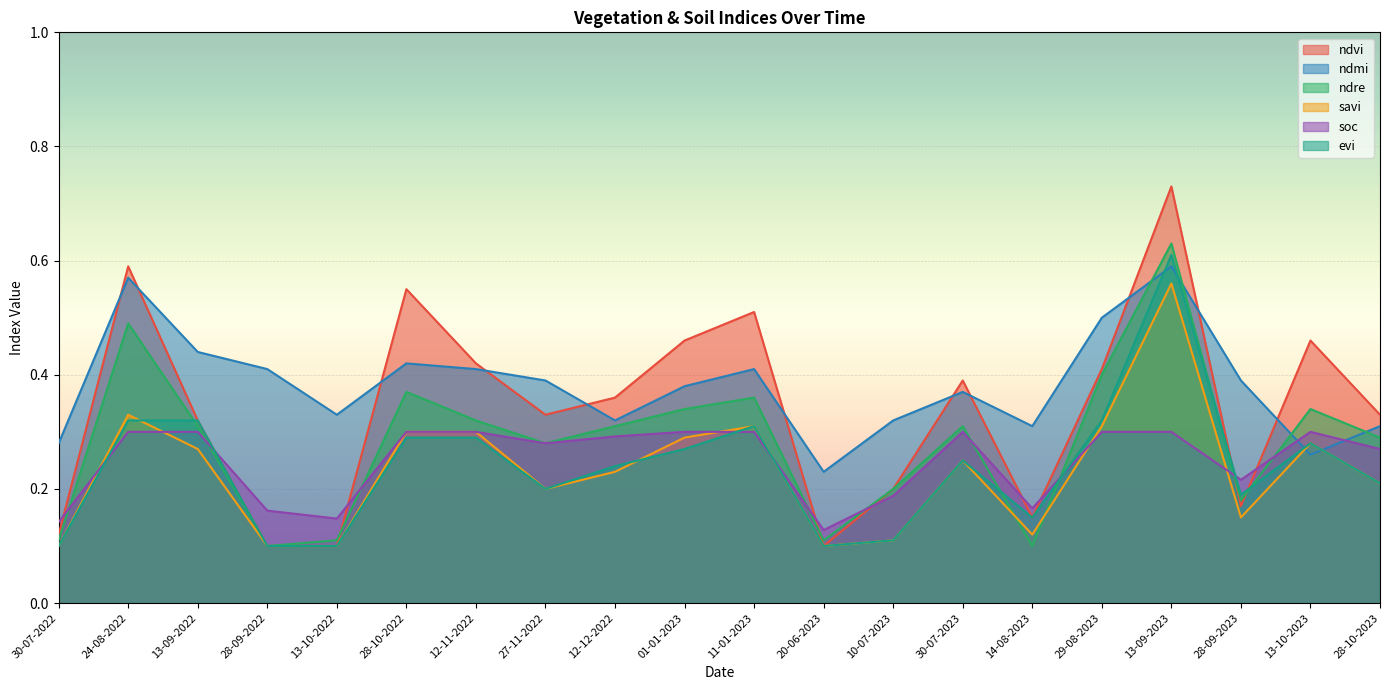

Which series has the largest range (max minus min)?

ndvi